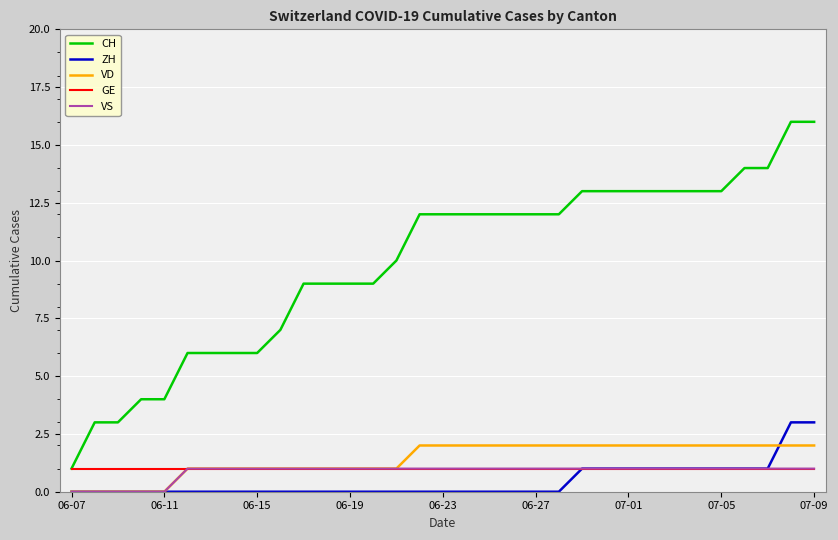

Does the chart display data point markers on the line(s)?

No